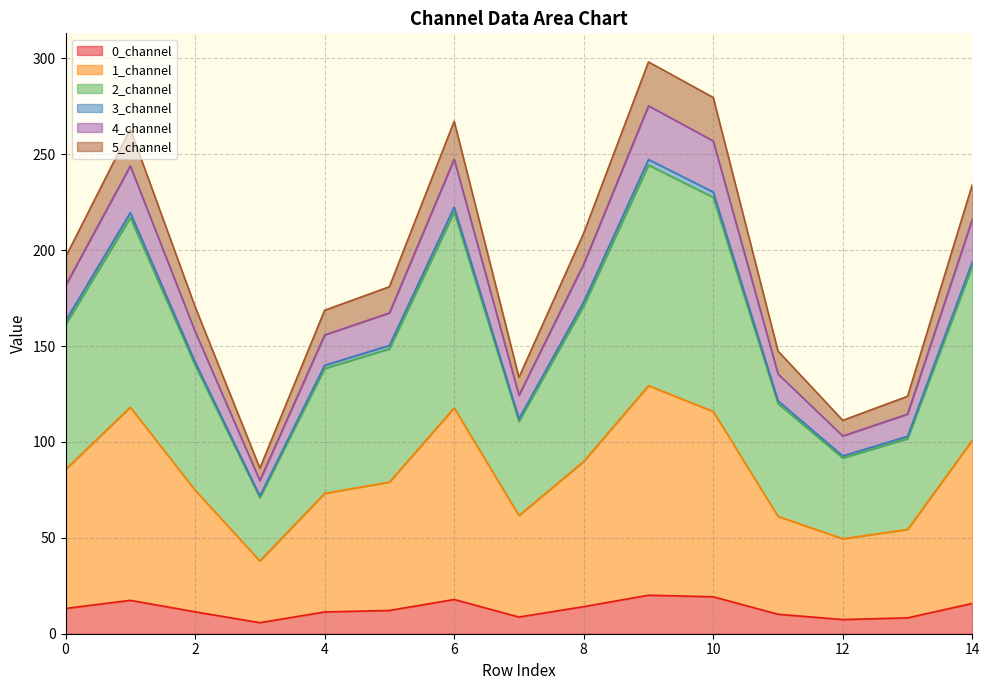

Does the chart have visible grid lines?

Yes